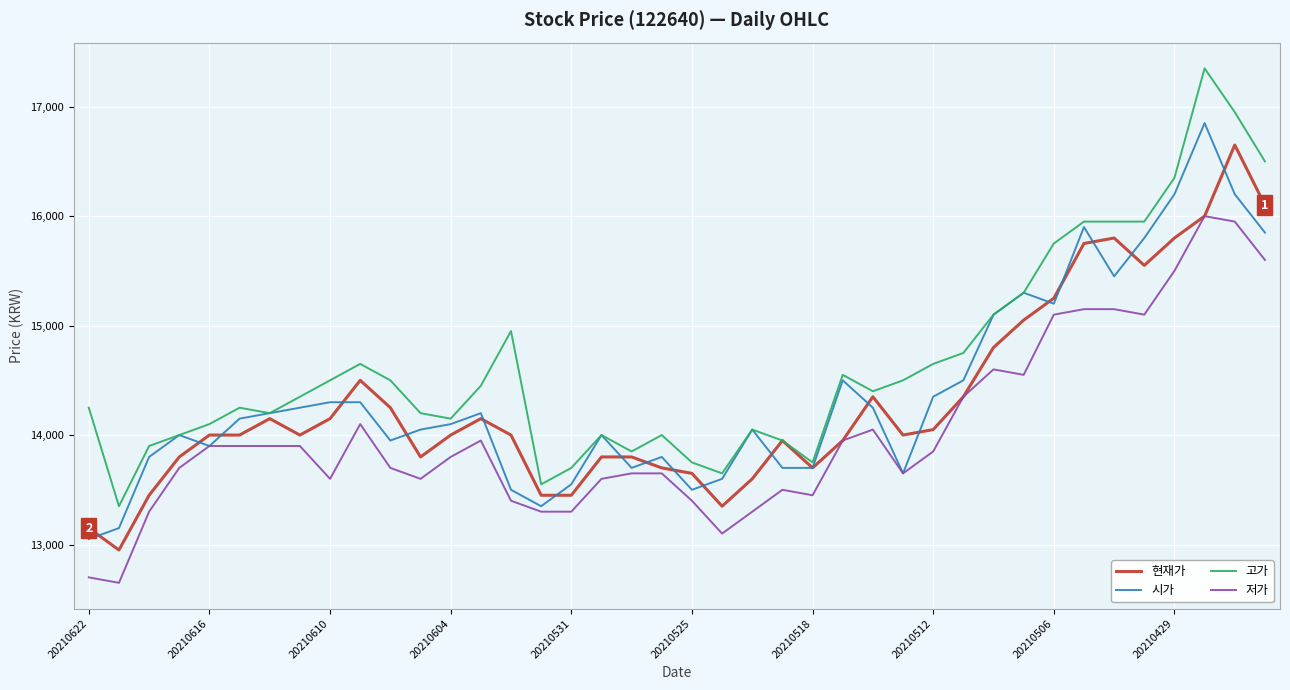

What is the highest value of the 현재가 series?

16650